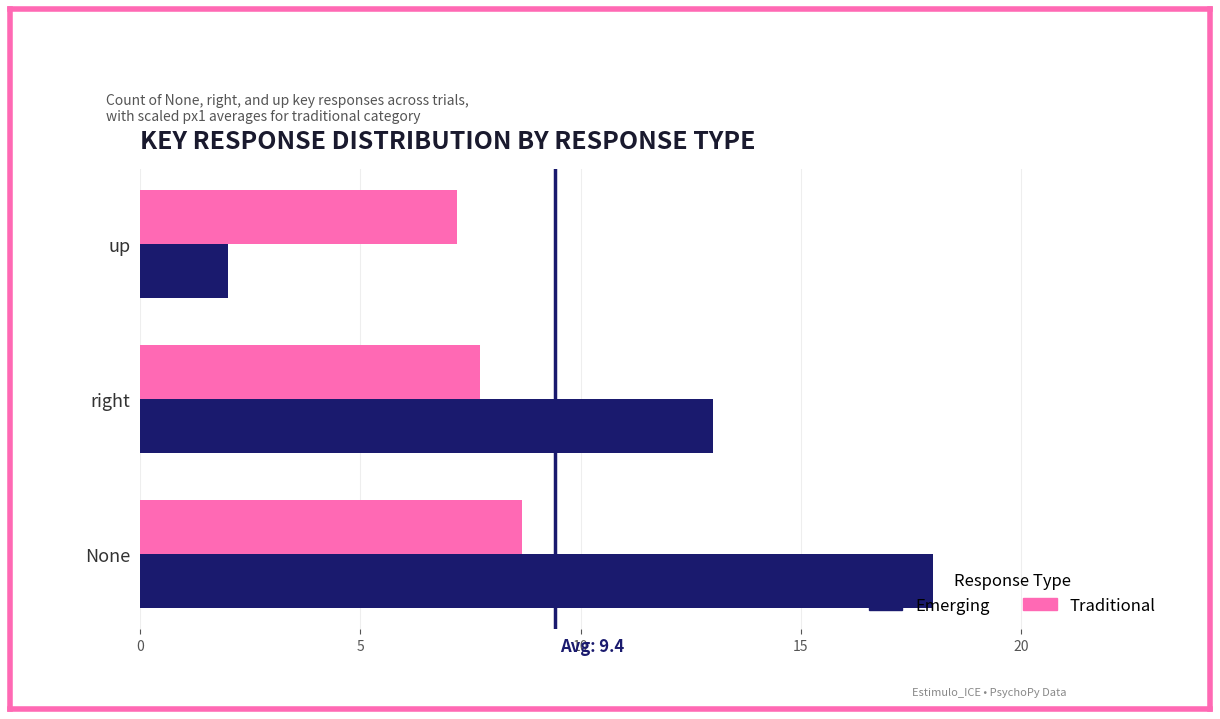

What is the difference between the maximum and minimum values in the Emerging series?

16.0